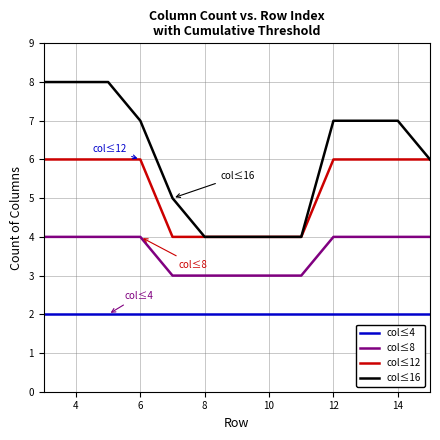

Reading left to right, list all the values displayed in this chart.

col≤4: 2	2	2	2	2	2	2	2	2	2	2	2	2
col≤8: 4	4	4	4	3	3	3	3	3	4	4	4	4
col≤12: 6	6	6	6	4	4	4	4	4	6	6	6	6
col≤16: 8	8	8	7	5	4	4	4	4	7	7	7	6